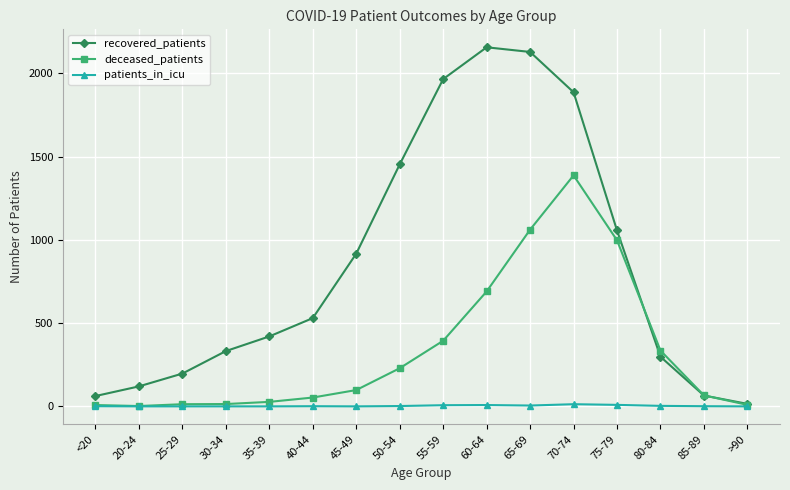

Which series has the widest spread of values?

recovered_patients